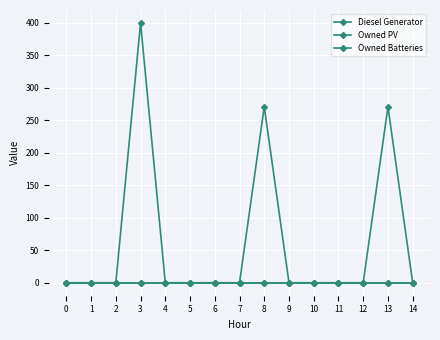

At which category is the sum across all series the highest?

3